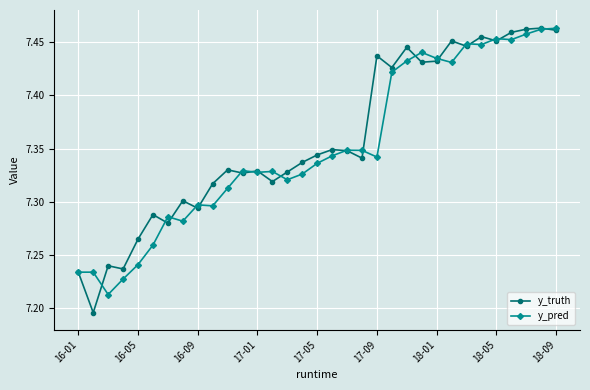

How many y_truth values are between 7 and 8?

33